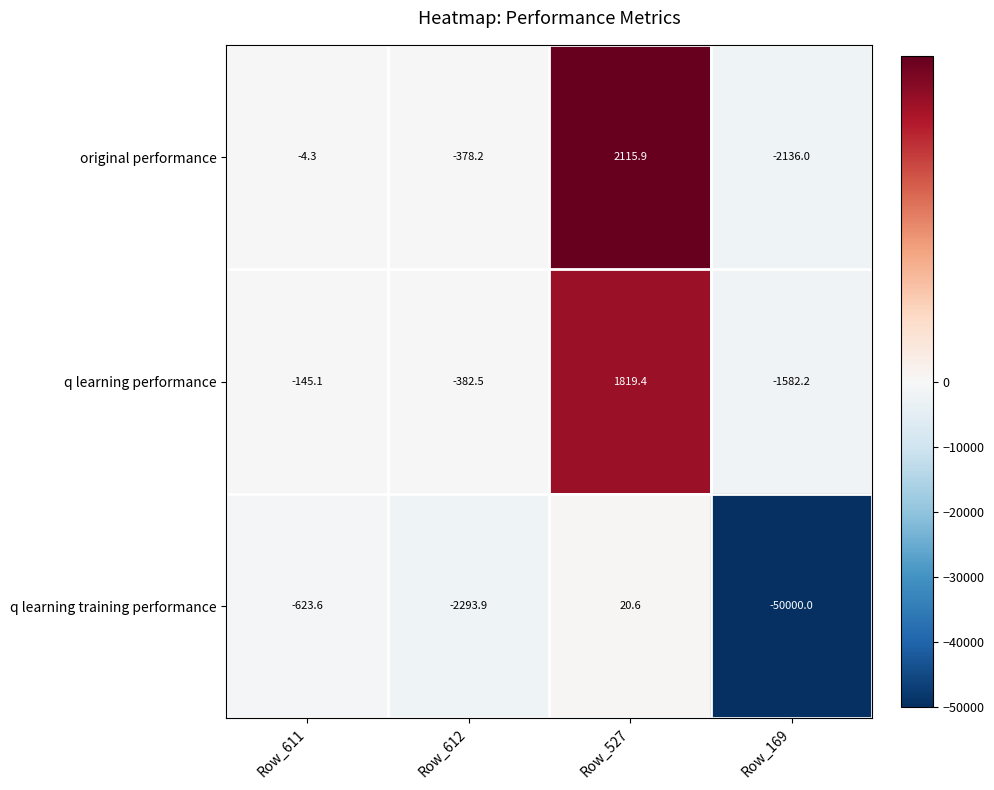

Reading left to right, list all the values displayed in this chart.

original performance: -4.3	-378.2	2115.9	-2136.0
q learning performance: -145.1	-382.5	1819.4	-1582.2
q learning training performance: -623.6	-2293.9	20.6	-50000.0